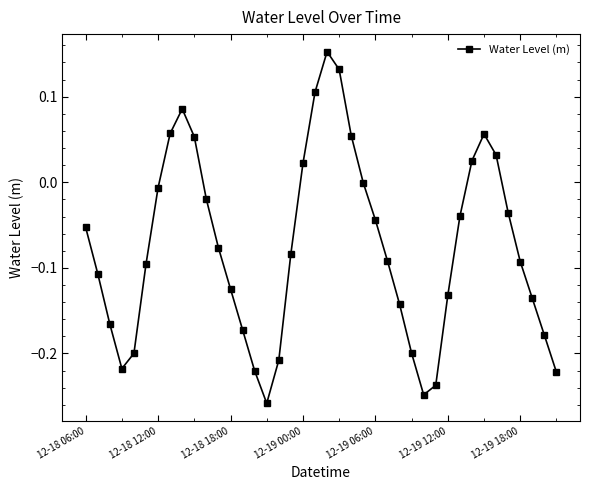

How many interior local valleys (lower than both neighbors) does the data have?

3